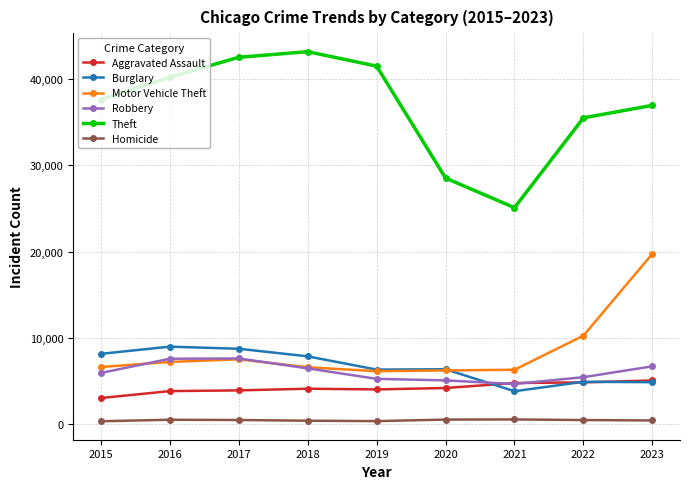

At which label does Burglary reach its minimum?

2021